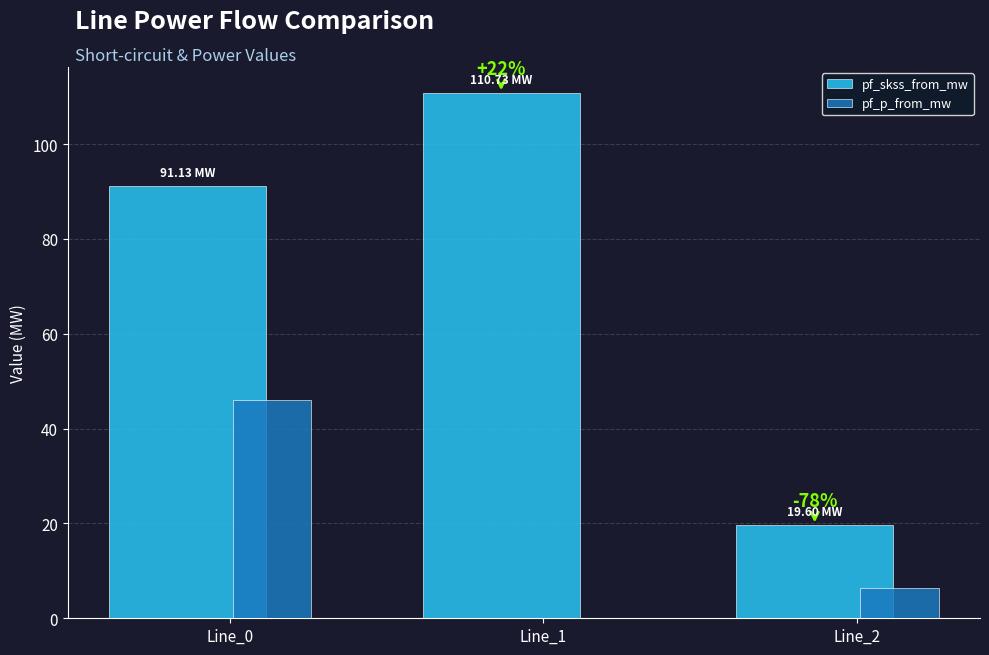

Which series has the largest total across all categories?

pf_skss_from_mw